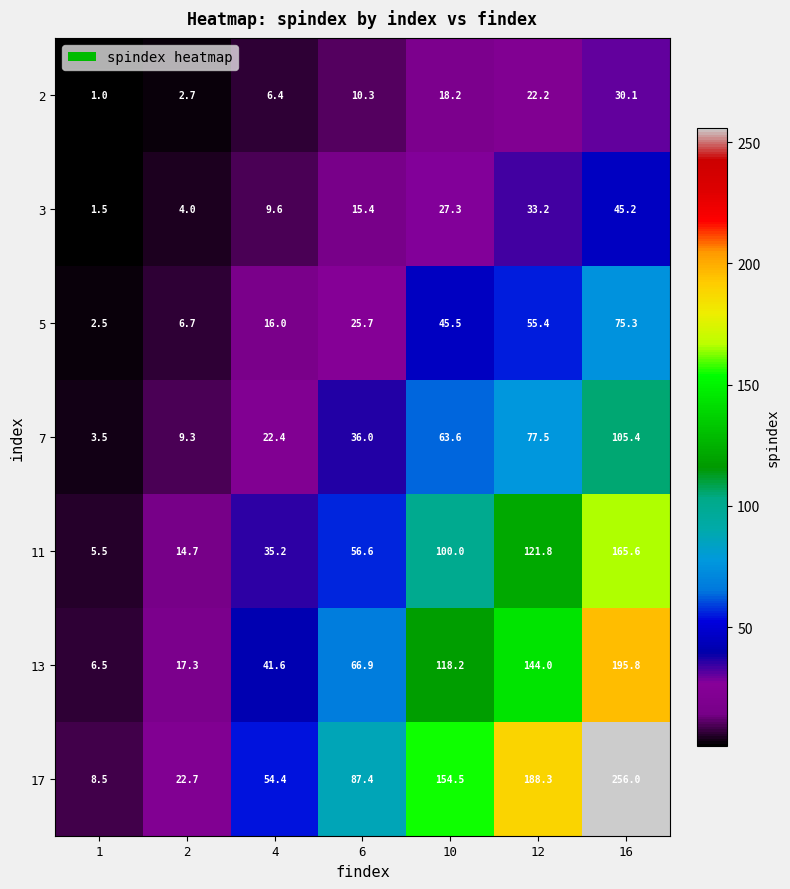

How many categories are shown in the chart?

7